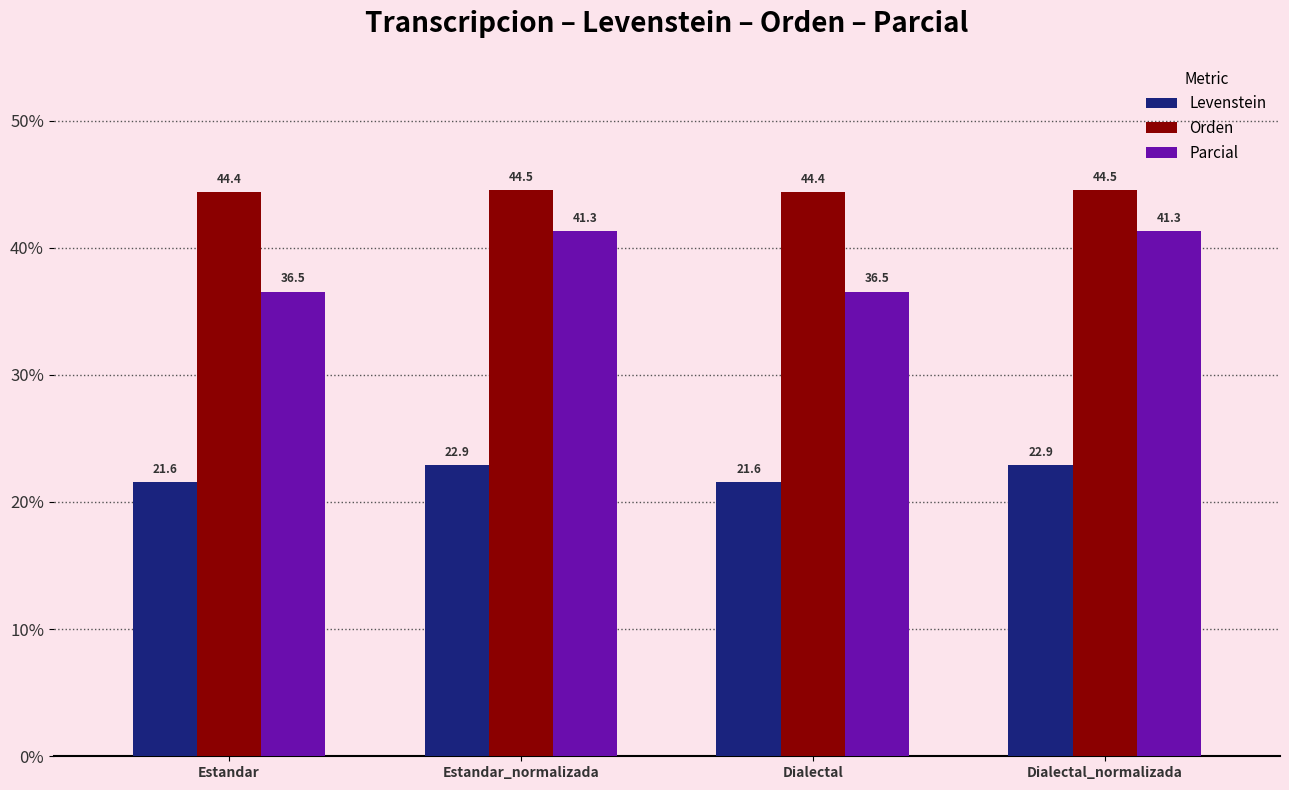

Which series has the widest spread of values?

Parcial